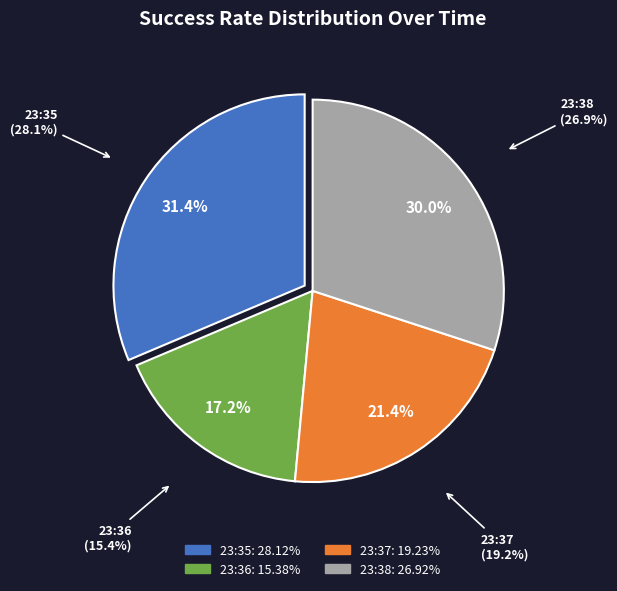

Approximately how many times larger is the value at 23:37 compared to 23:38?

0.7